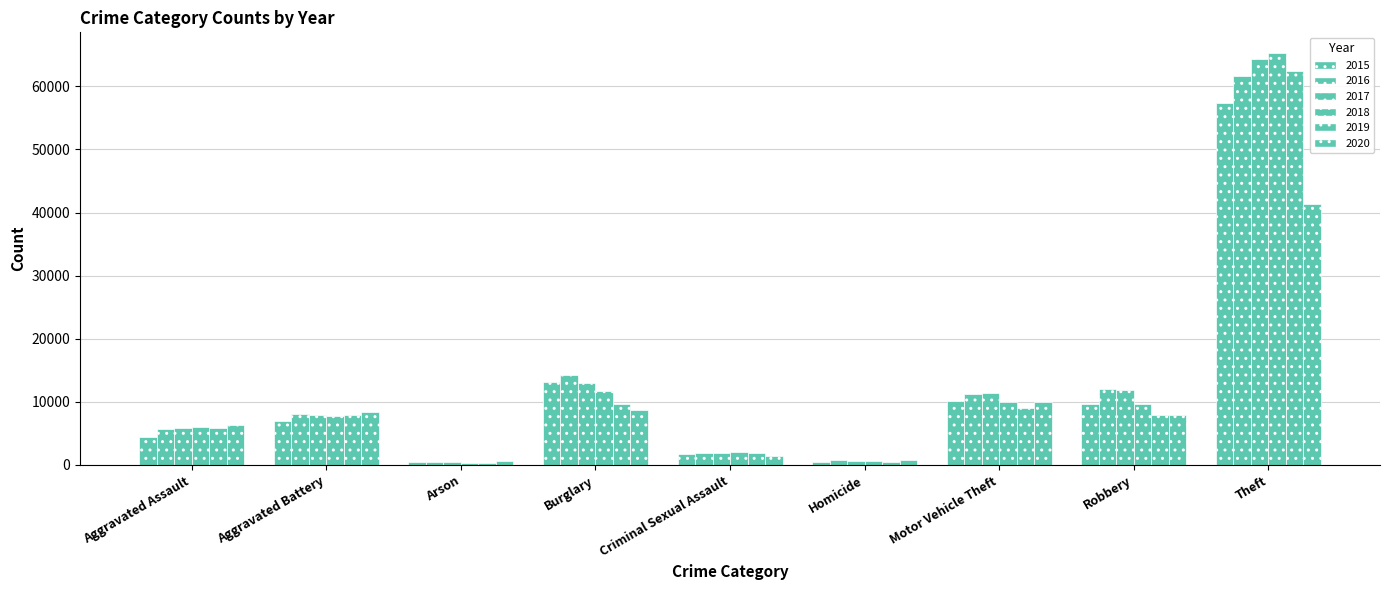

Rank the series by their maximum value, from lowest to highest.

2020, 2015, 2016, 2019, 2017, 2018